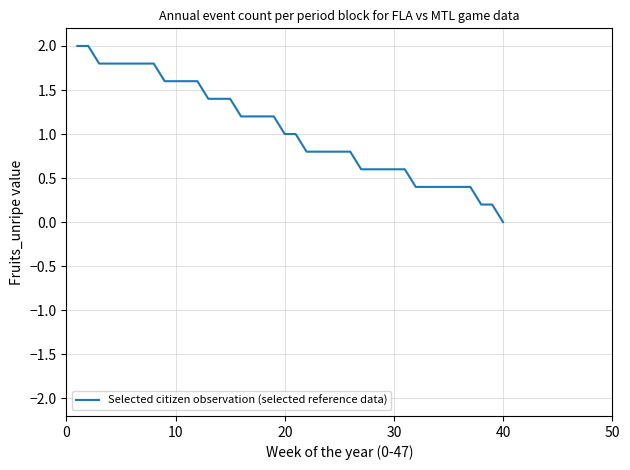

What is the greatest value displayed?

2.0